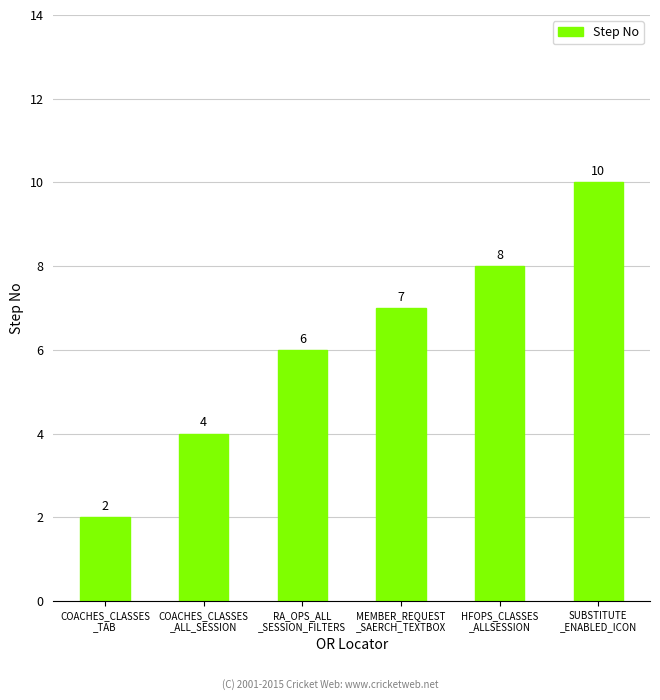

What is the value of the 1st bar from the left?

2